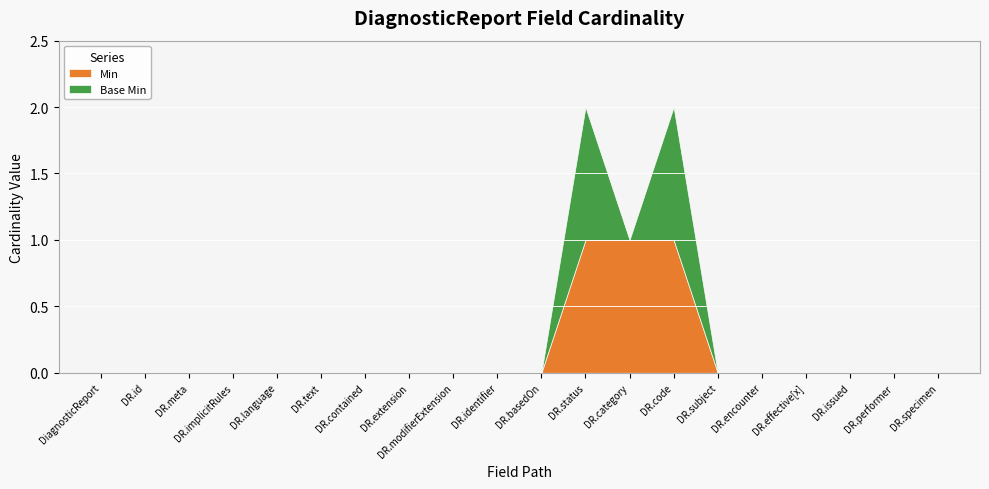

List the series in order of their overall mean, highest first.

Min, Base Min